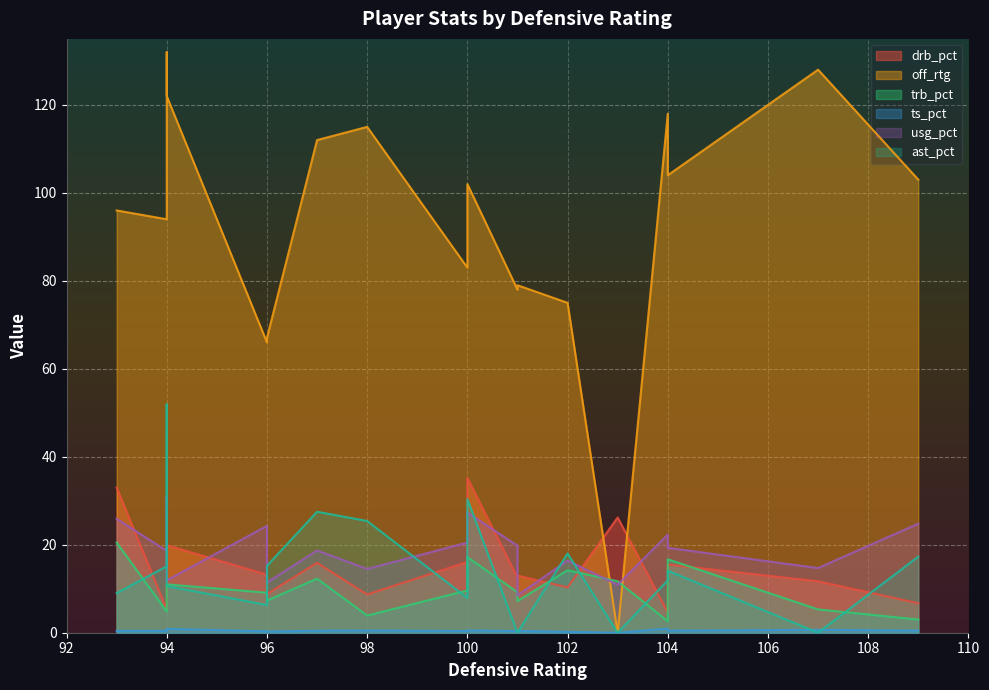

Reading right to left, extract all data points from this chart.

drb_pct: 102=10.3	104=4.6	96=8.8	96=13.2	94=19.9	101=13.0	101=12.5	93=33.0	97=15.9	94=17.2	107=11.7	103=26.2	109=6.7	98=8.7	100=35.2	104=15.5	100=16.1	94=5.3
off_rtg: 102=75.0	104=118.0	96=67.0	96=66.0	94=122.0	101=79.0	101=78.0	93=96.0	97=112.0	94=132.0	107=128.0	103=0.0	109=103.0	98=115.0	100=102.0	104=104.0	100=83.0	94=94.0
trb_pct: 102=14.2	104=2.6	96=7.3	96=9.1	94=11.0	101=7.2	101=9.2	93=20.5	97=12.3	94=10.8	107=5.3	103=11.7	109=3.0	98=3.9	100=17.2	104=16.7	100=9.6	94=4.8
ts_pct: 102=0.2	104=0.9	96=0.3	96=0.3	94=0.8	101=0.4	101=0.4	93=0.4	97=0.5	94=0.6	107=0.7	103=0.0	109=0.5	98=0.5	100=0.5	104=0.5	100=0.4	94=0.4
usg_pct: 102=16.4	104=22.3	96=11.4	96=24.3	94=11.9	101=8.5	101=19.8	93=25.9	97=18.7	94=31.0	107=14.7	103=10.9	109=24.8	98=14.5	100=27.3	104=19.3	100=20.5	94=18.6
ast_pct: 102=18.0	104=11.9	96=15.2	96=6.3	94=10.6	101=0.0	101=0.0	93=9.0	97=27.5	94=51.9	107=0.0	103=0.0	109=17.3	98=25.4	100=30.4	104=14.1	100=7.9	94=15.1